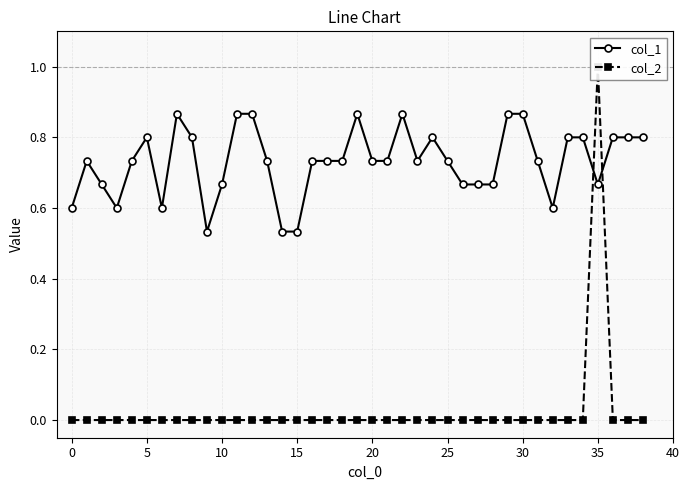

What are all the series names shown in the legend?

col_1, col_2